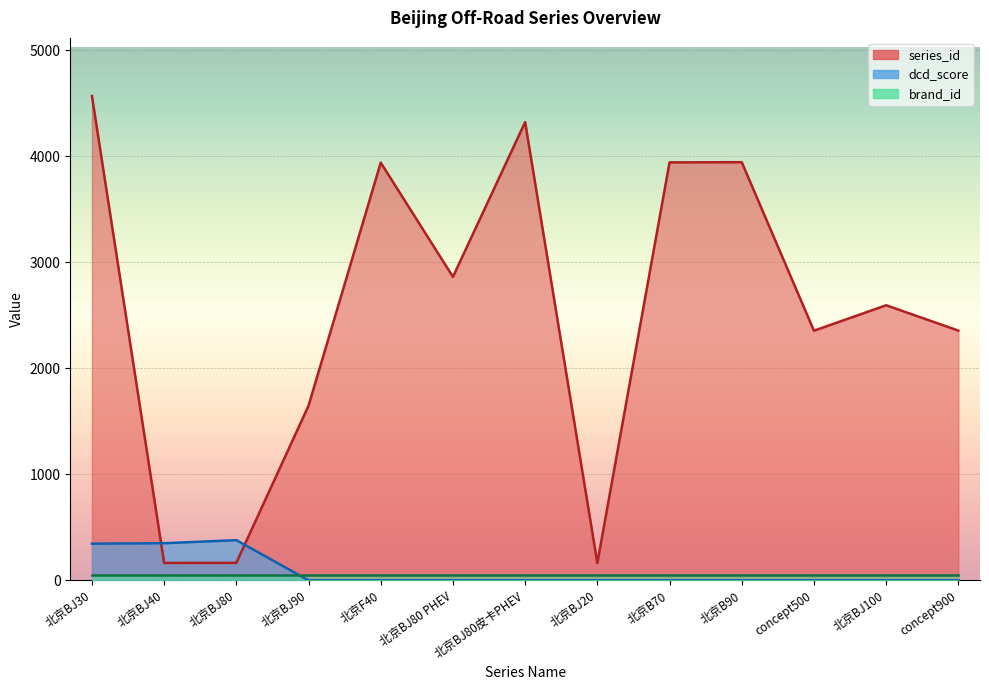

What is the label of the 3rd point from the left?

北京BJ80